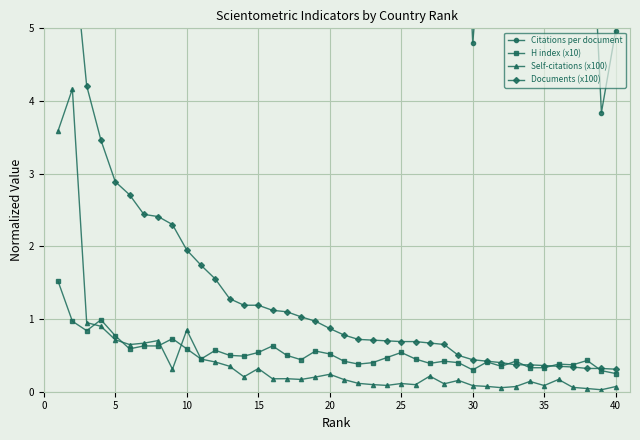

True or false: H index (x10) has more than 0 interior local peaks.

True